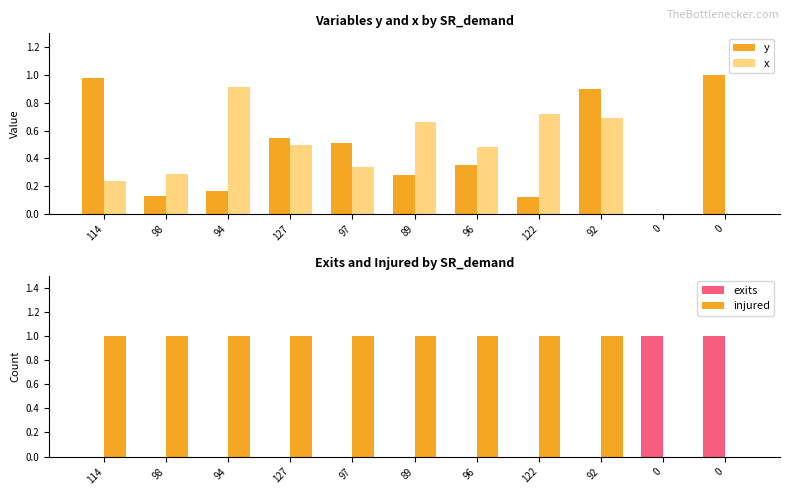

Is it true that injured equals 1.6 at 127?

False